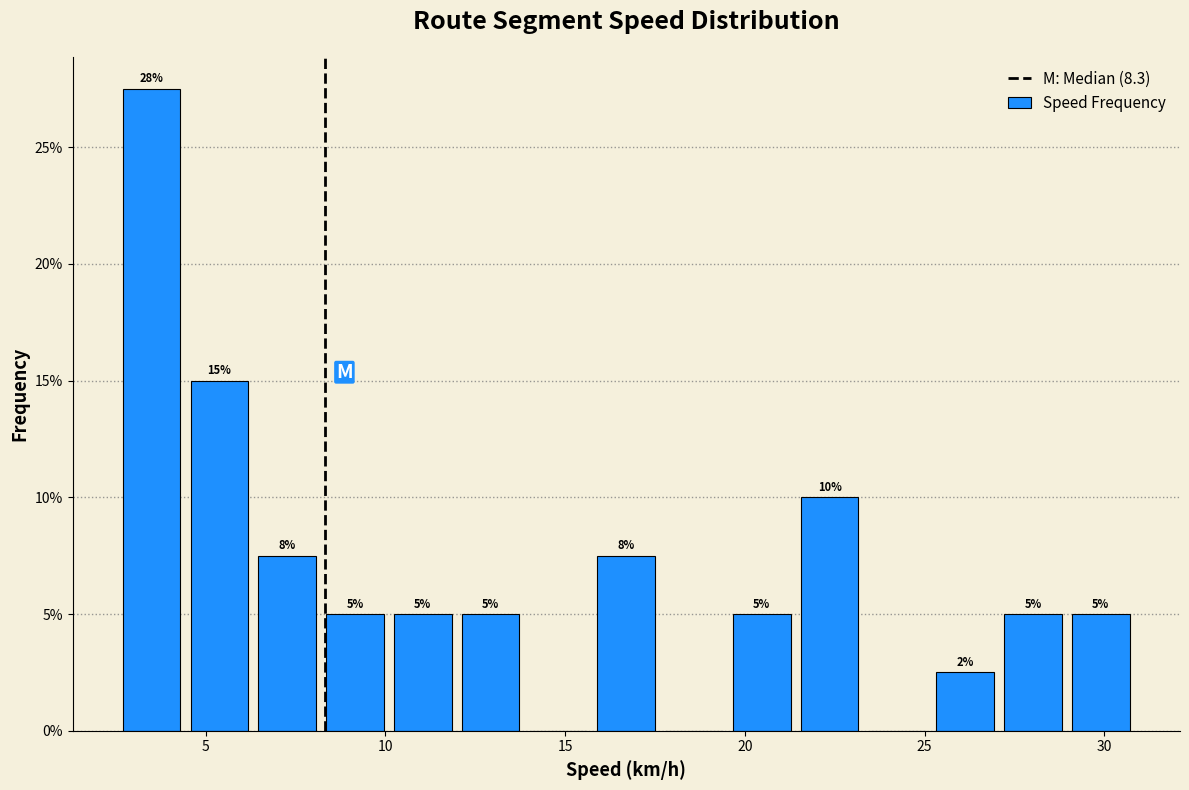

Around what value on the x-axis is the tallest bar? Give the approximate position of its centre, as read against the axis.

3.5